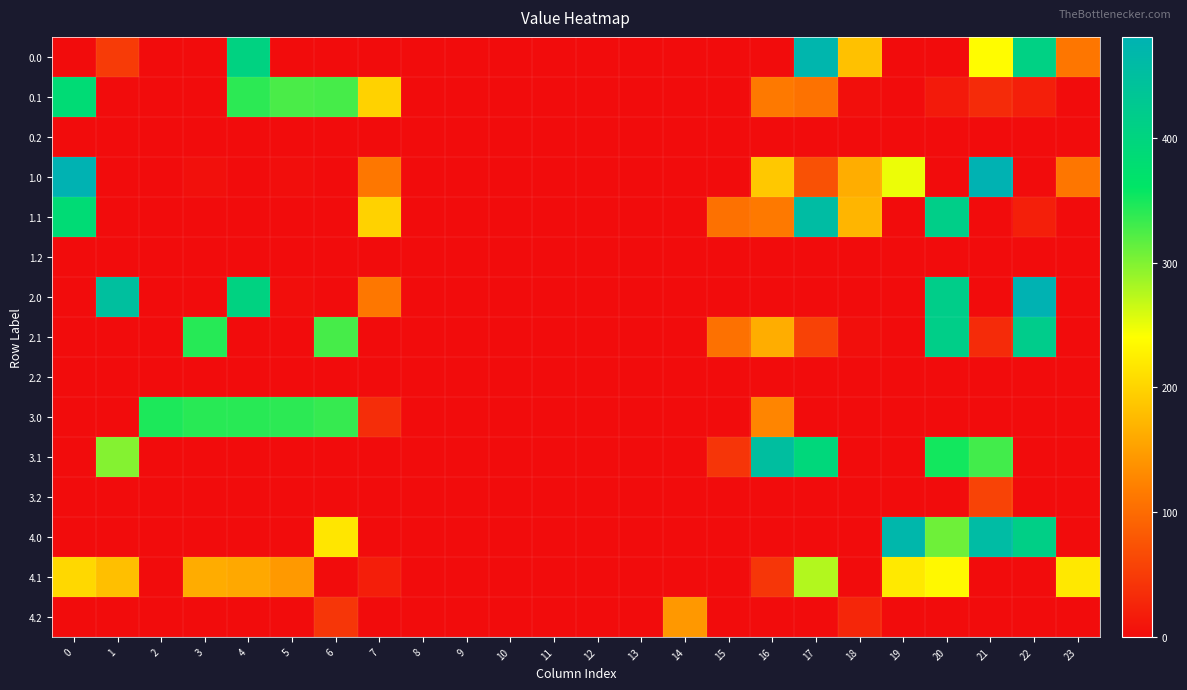

What is the total value across all series at 22?

1760.7